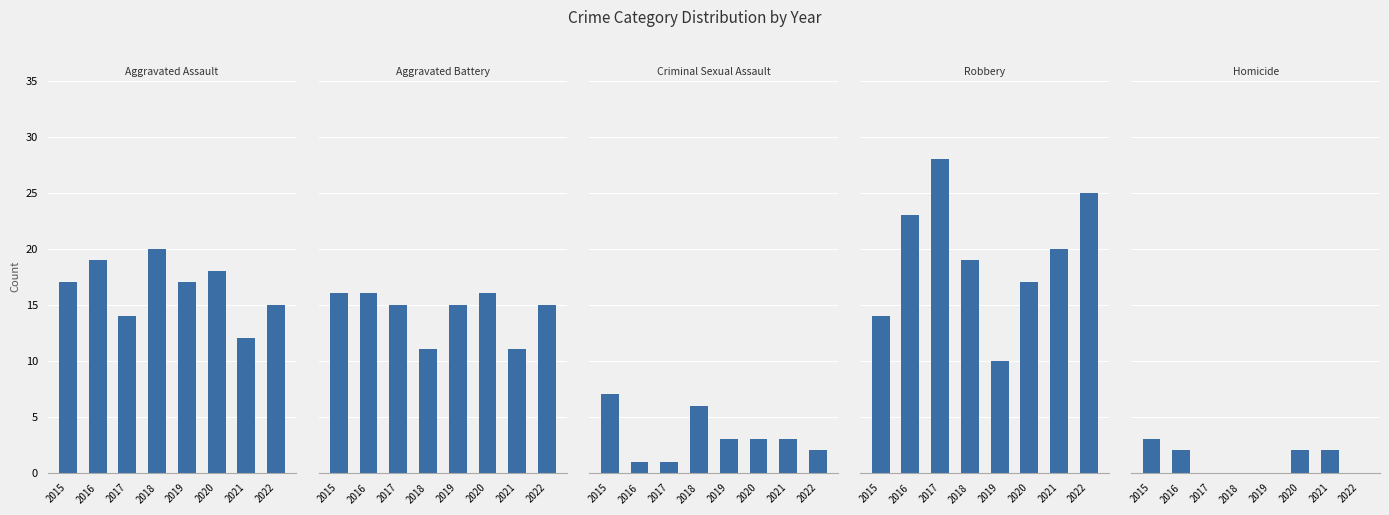

What value does the Aggravated Assault series have at 2021?

12